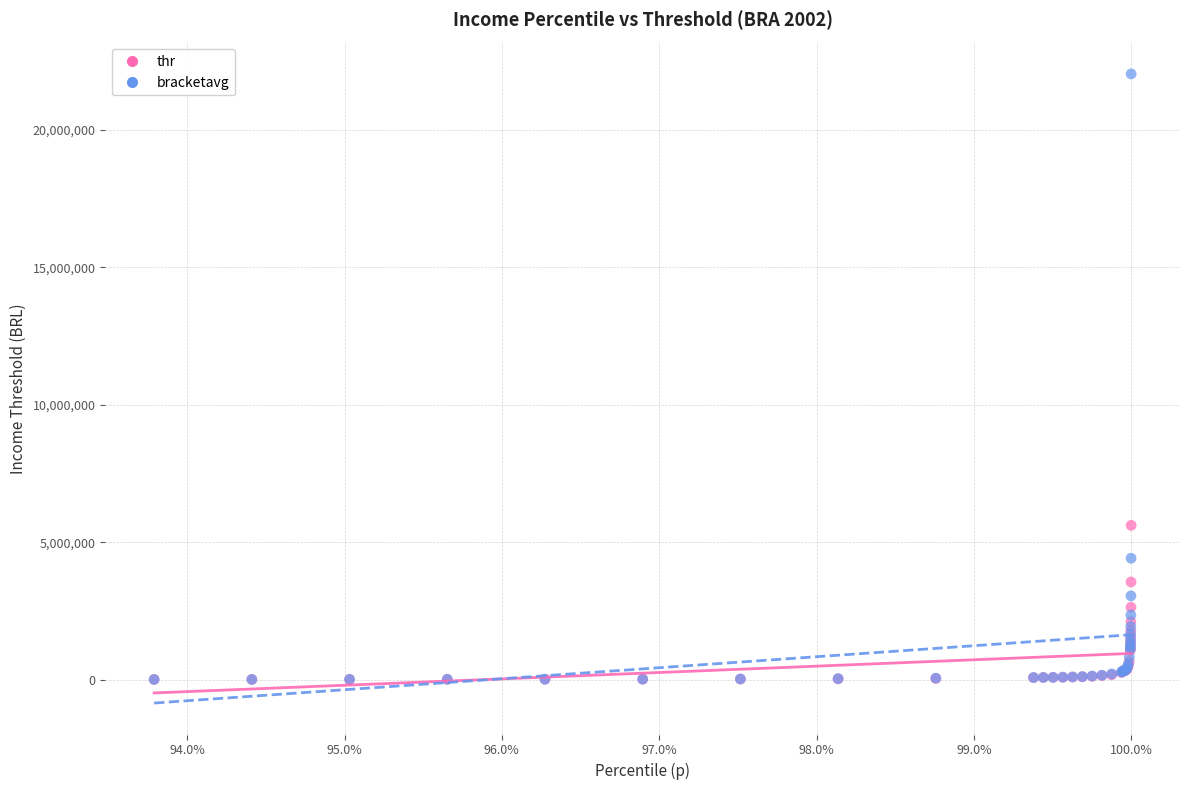

Which series has the widest spread of Y values?

bracketavg